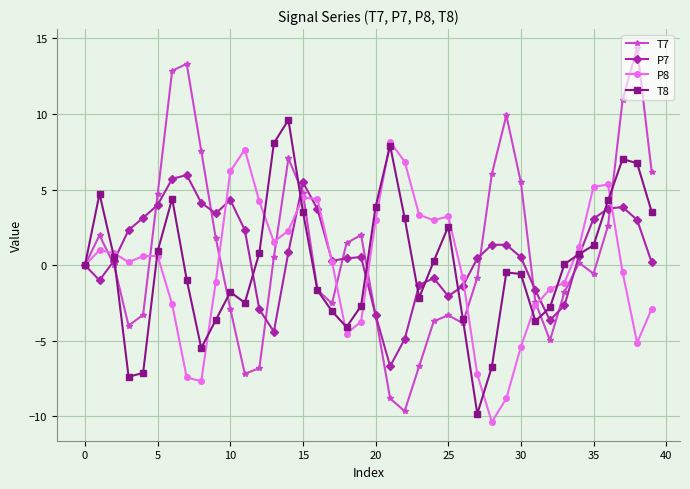

In P7, how many points are higher than both neighbors (excluding endpoints)?

7